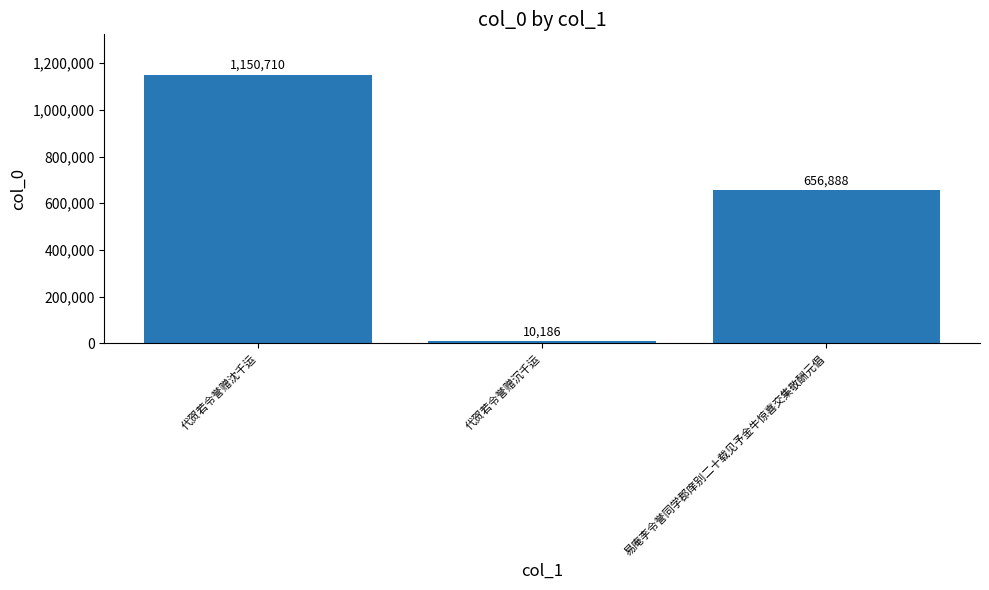

What is the approximate value at 代贺若令誉赠沈千运?

1150710